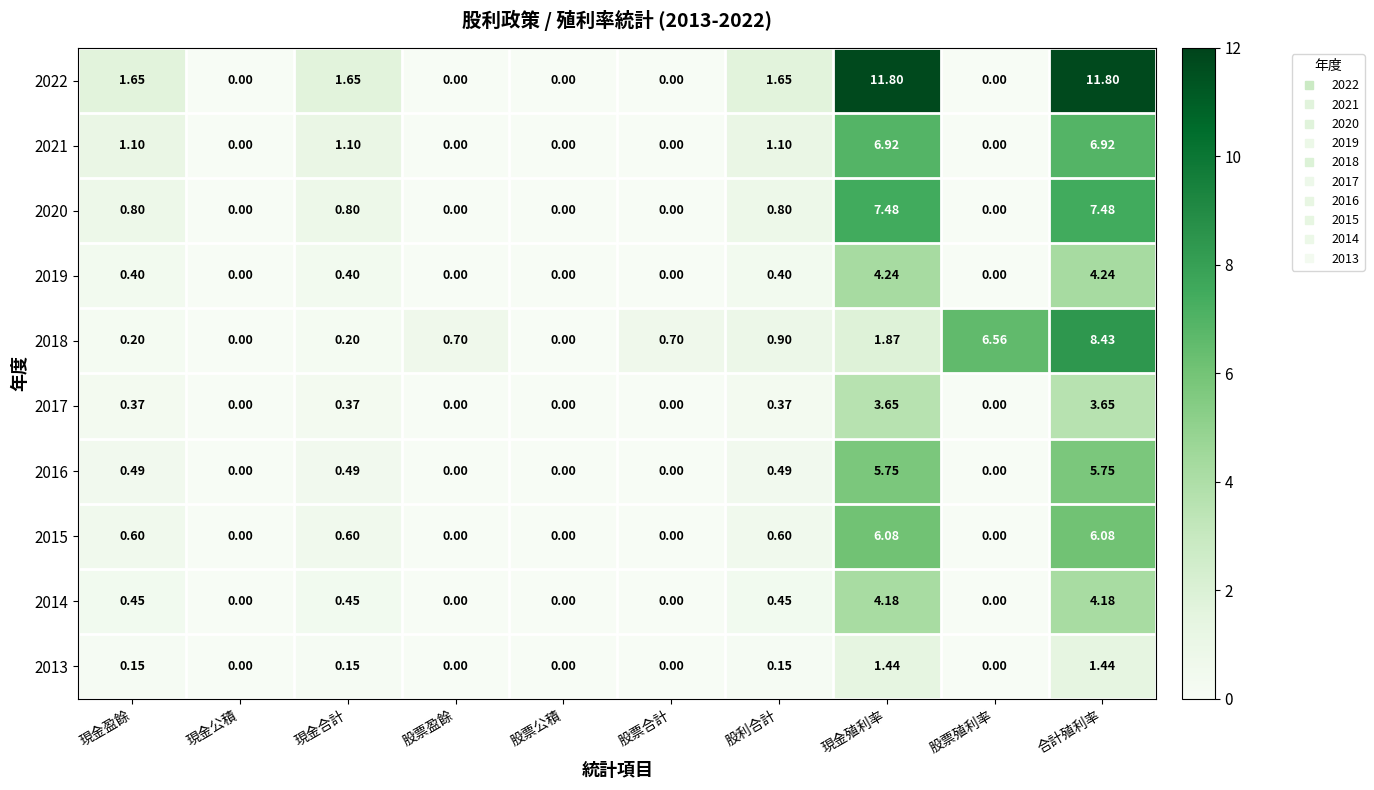

Is the value of 2020 at 現金盈餘 greater than the value of 2018 at 股利合計?

No